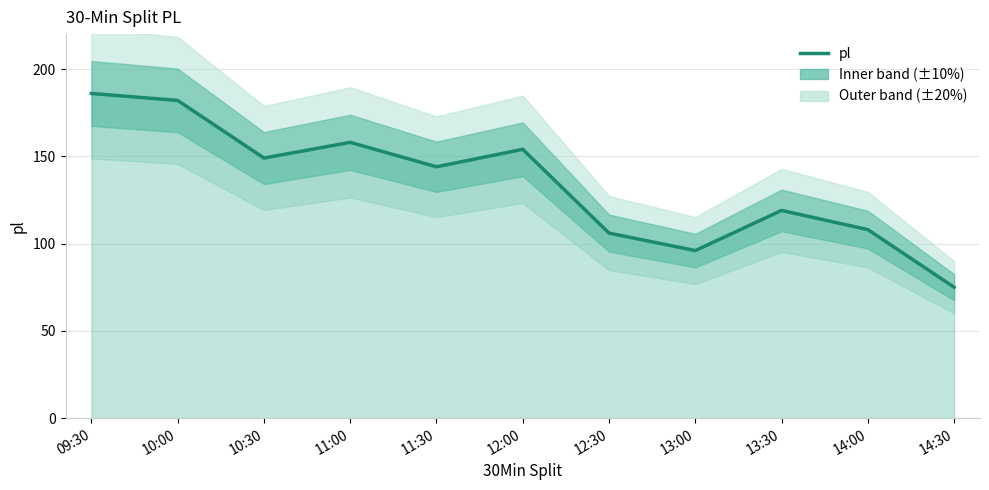

What is the average value?

134